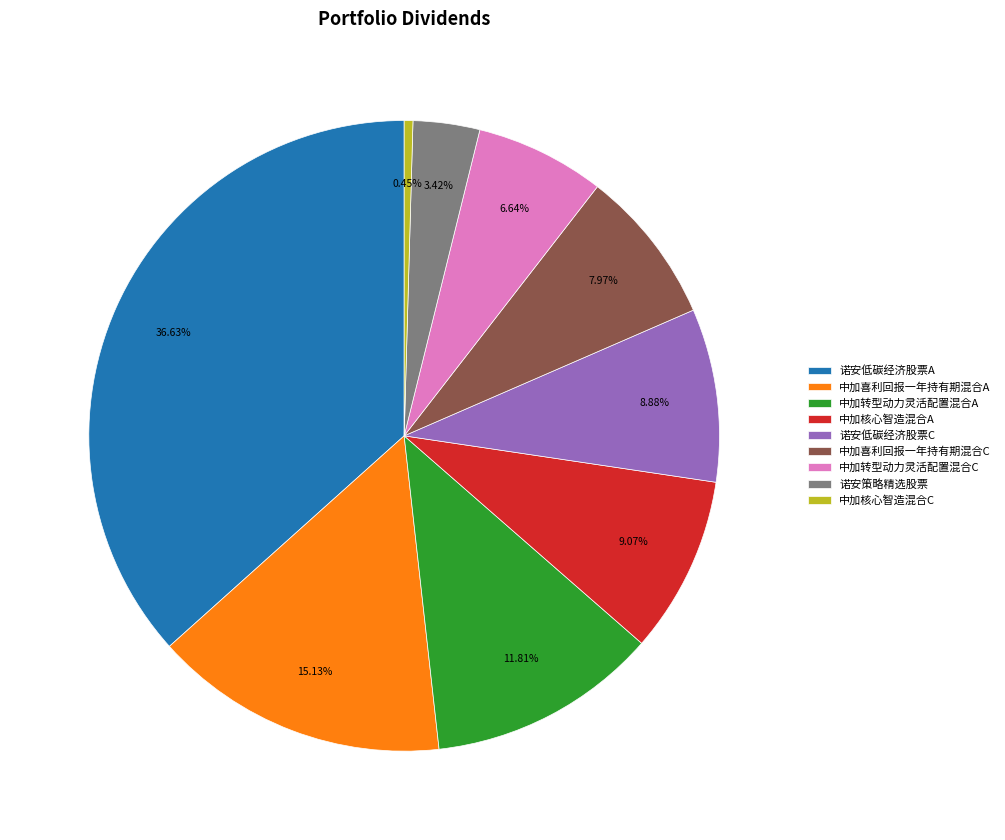

Combined, what portion of the pie is 诺安策略精选股票 and 诺安低碳经济股票C?

12.3%